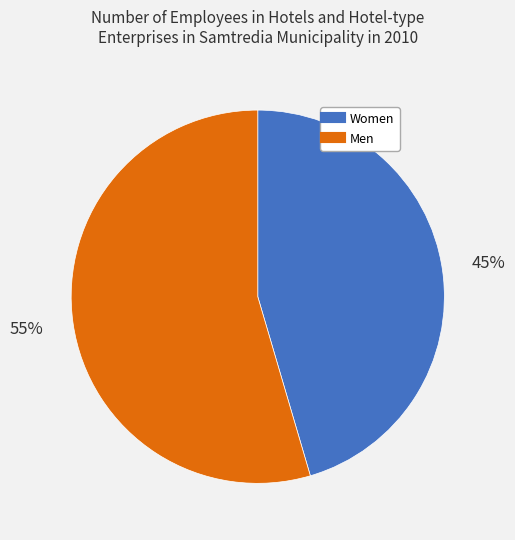

To the nearest percent, what is the average slice percentage?

50%